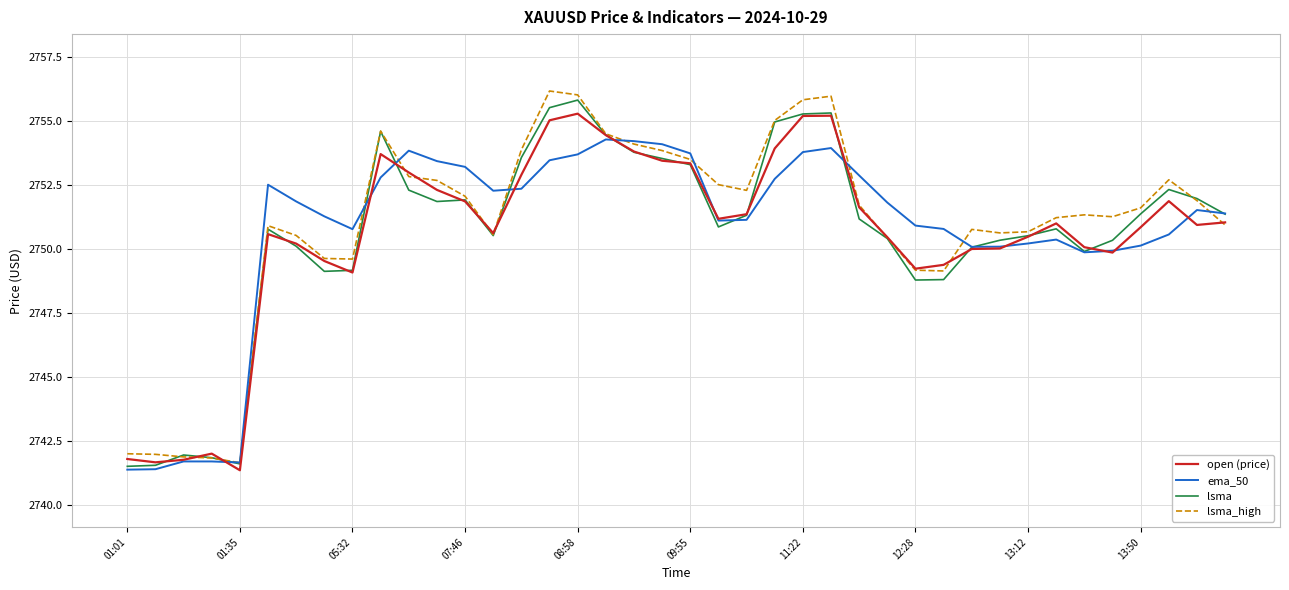

What is the minimum value shown in the chart?

2741.4